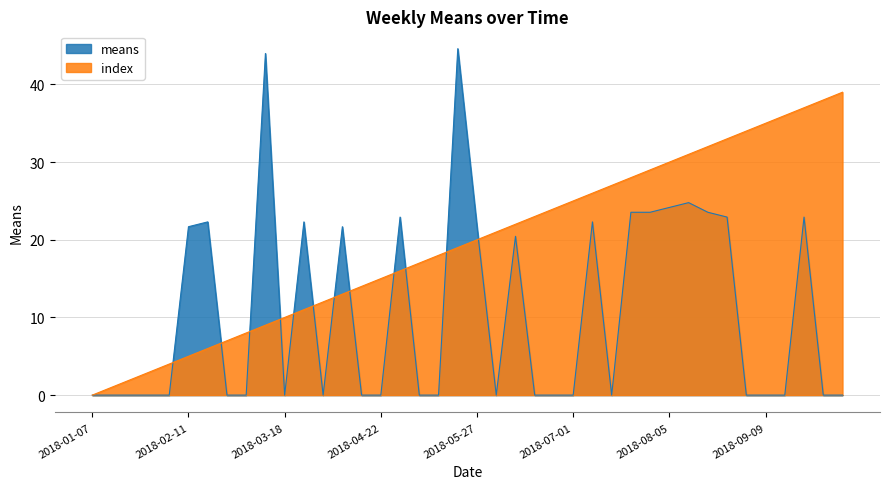

What is the label of the 31st point from the left?

2018-08-05